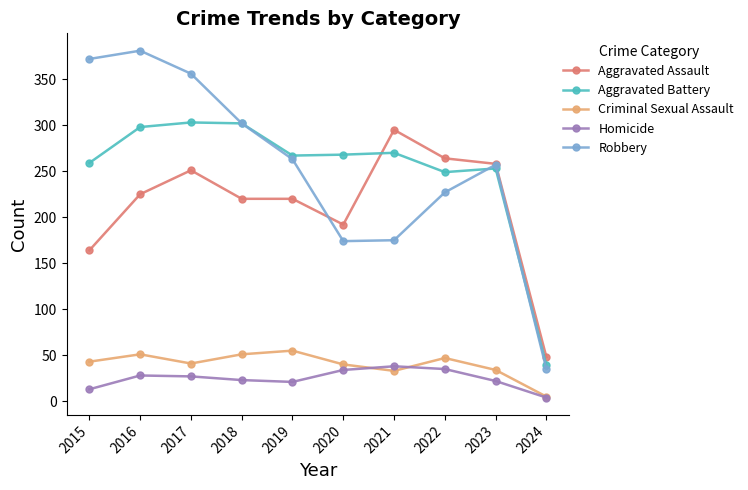

Is it true that Criminal Sexual Assault equals 63 at 2017?

False